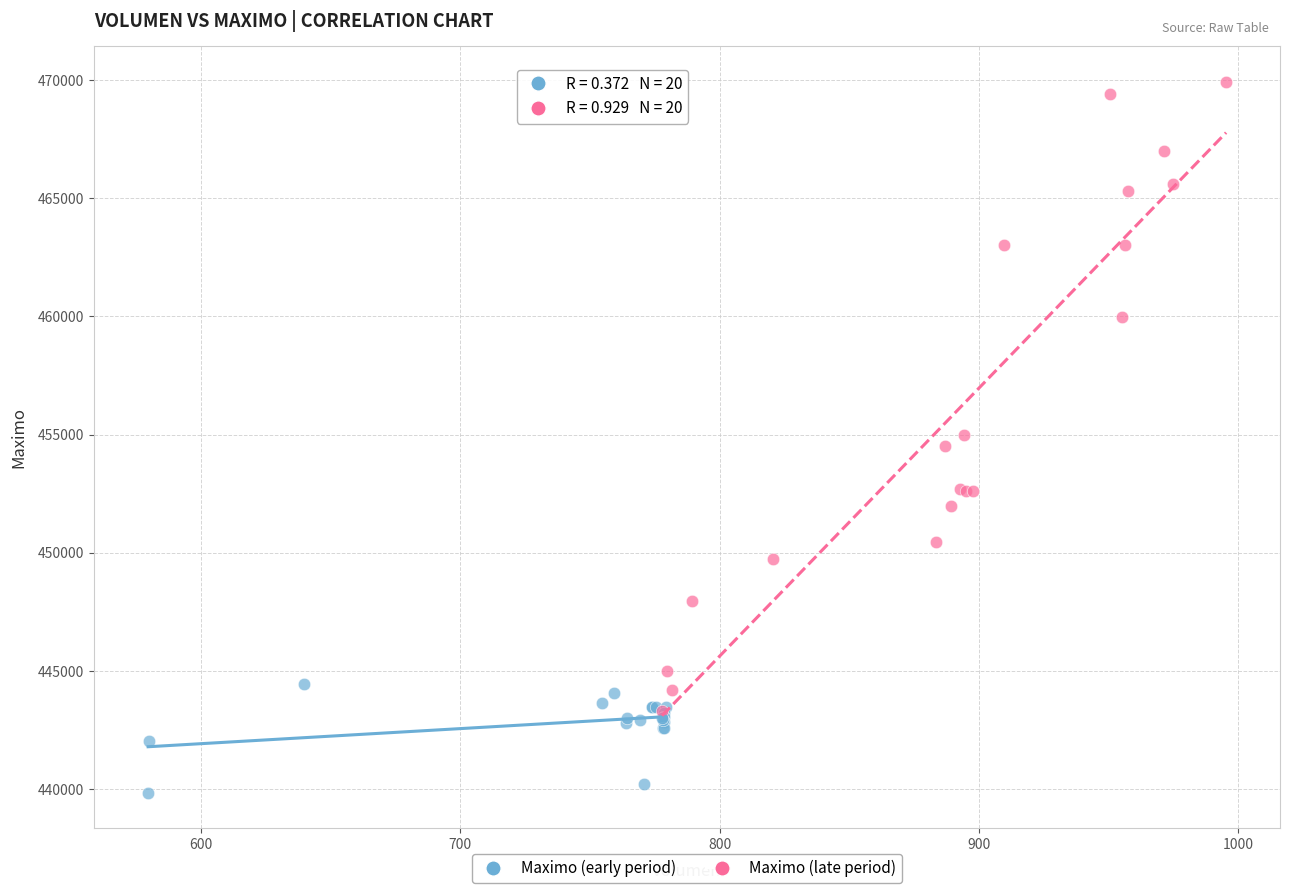

What are all the series names shown in the legend?

Maximo (early period), Maximo (late period)